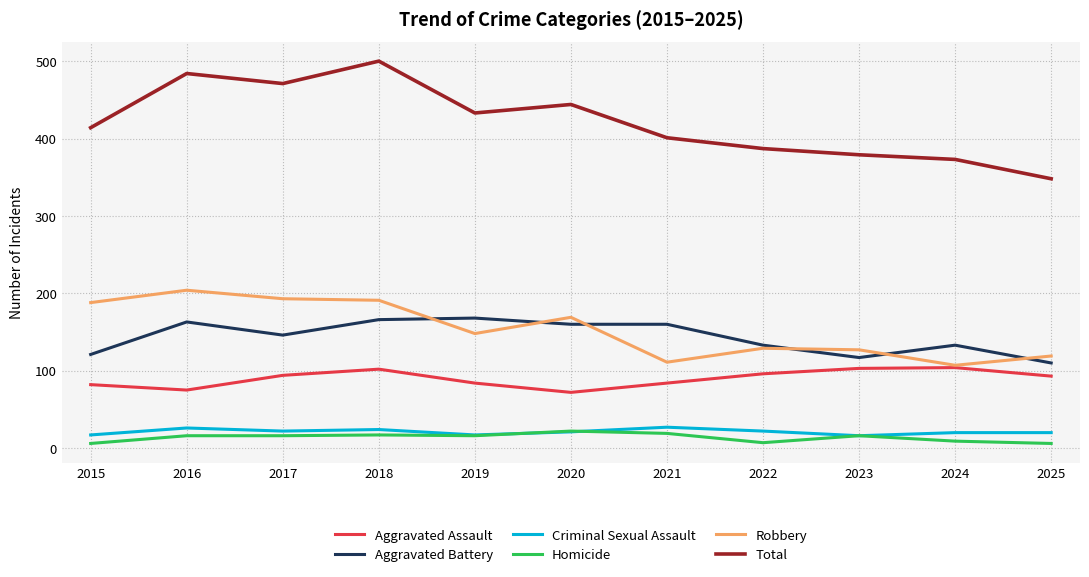

True or false: Criminal Sexual Assault and Aggravated Assault cross at least once.

False